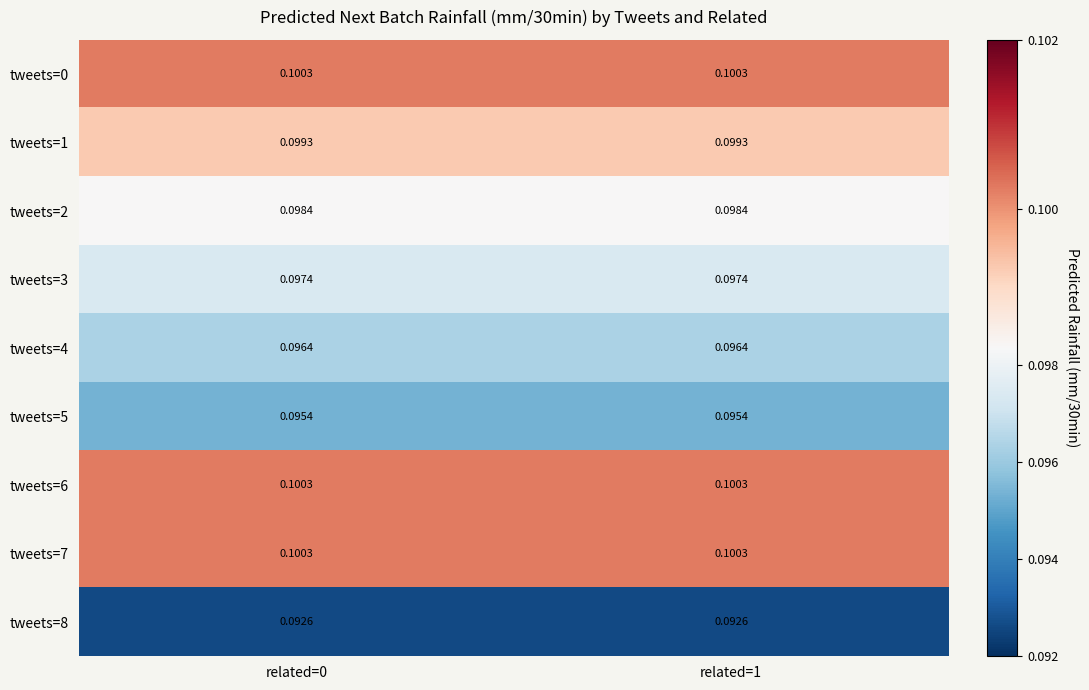

Is the value of tweets=6 at related=0 greater than the value of tweets=1 at related=0?

Yes